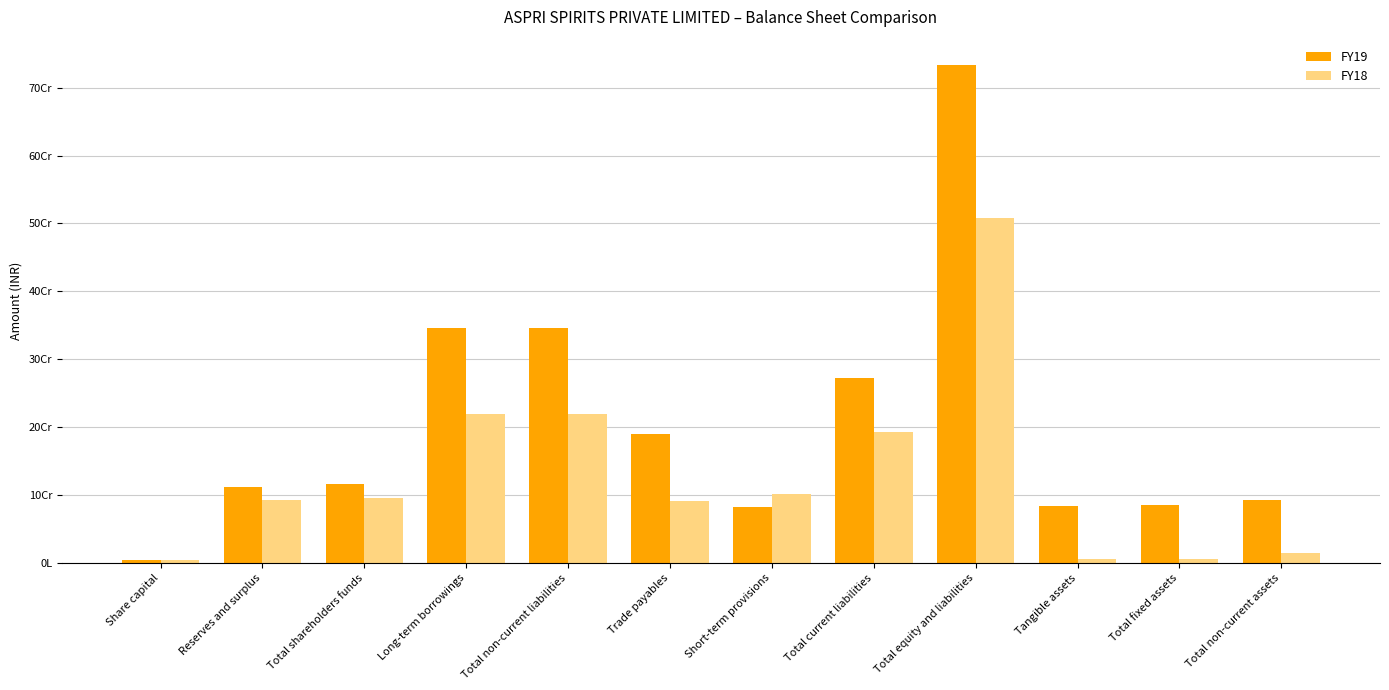

Reading left to right, extract all data points from this chart.

FY19: 3850510	111778781	115629291	345300047	345627091	190296121	82553485	272849606	734105988	84246829	84604279	93350539
FY18: 3850510	92424257	96274767	220062957	220062957	90555278	101766501	192321779	508659503	5575551	5726001	13848667